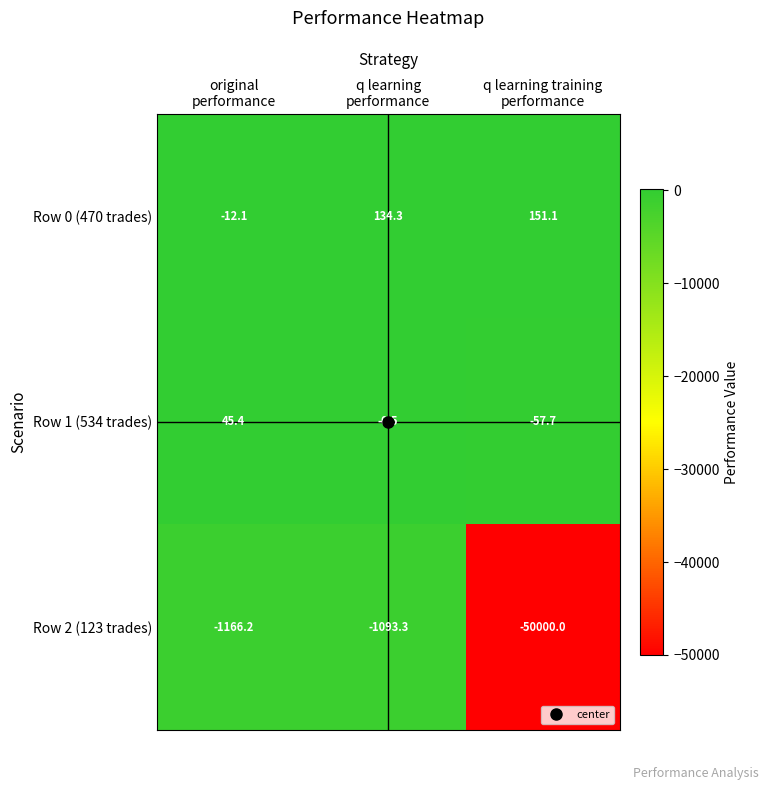

Count the number of data series in this chart.

3